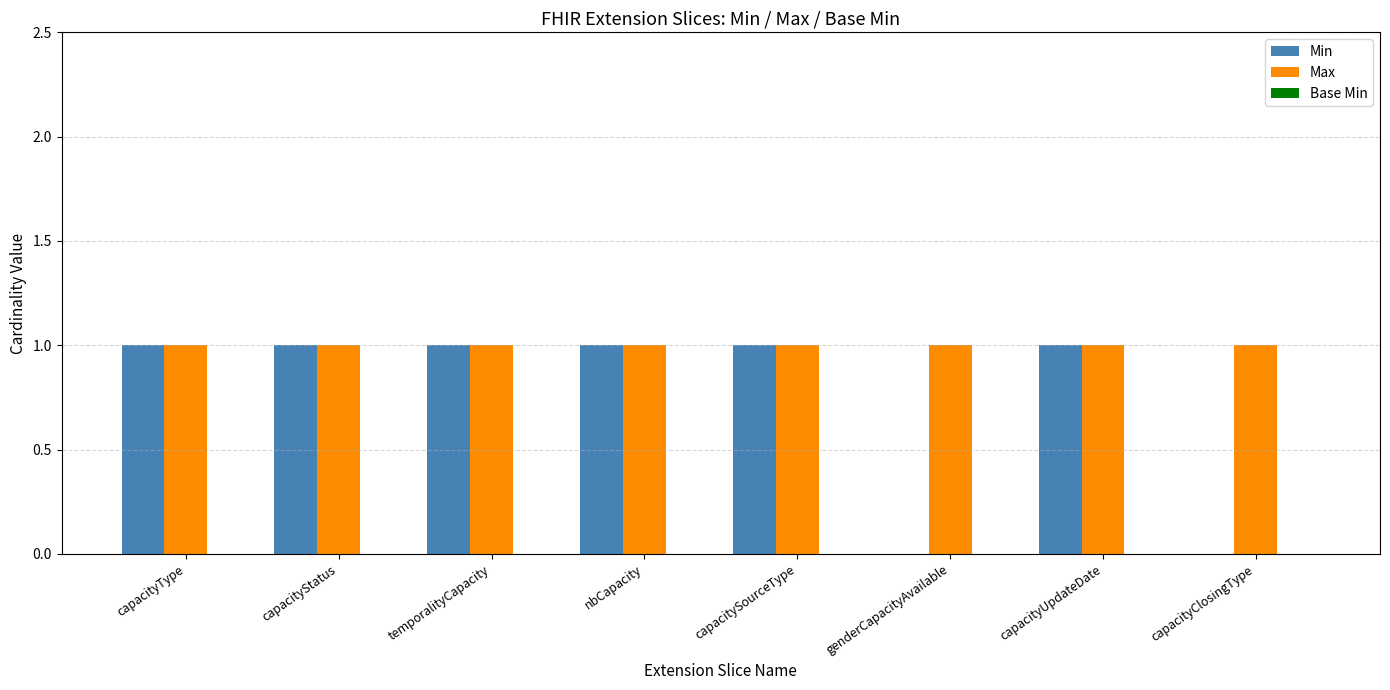

The Min series shows 1 at capacityUpdateDate. True or false?

True